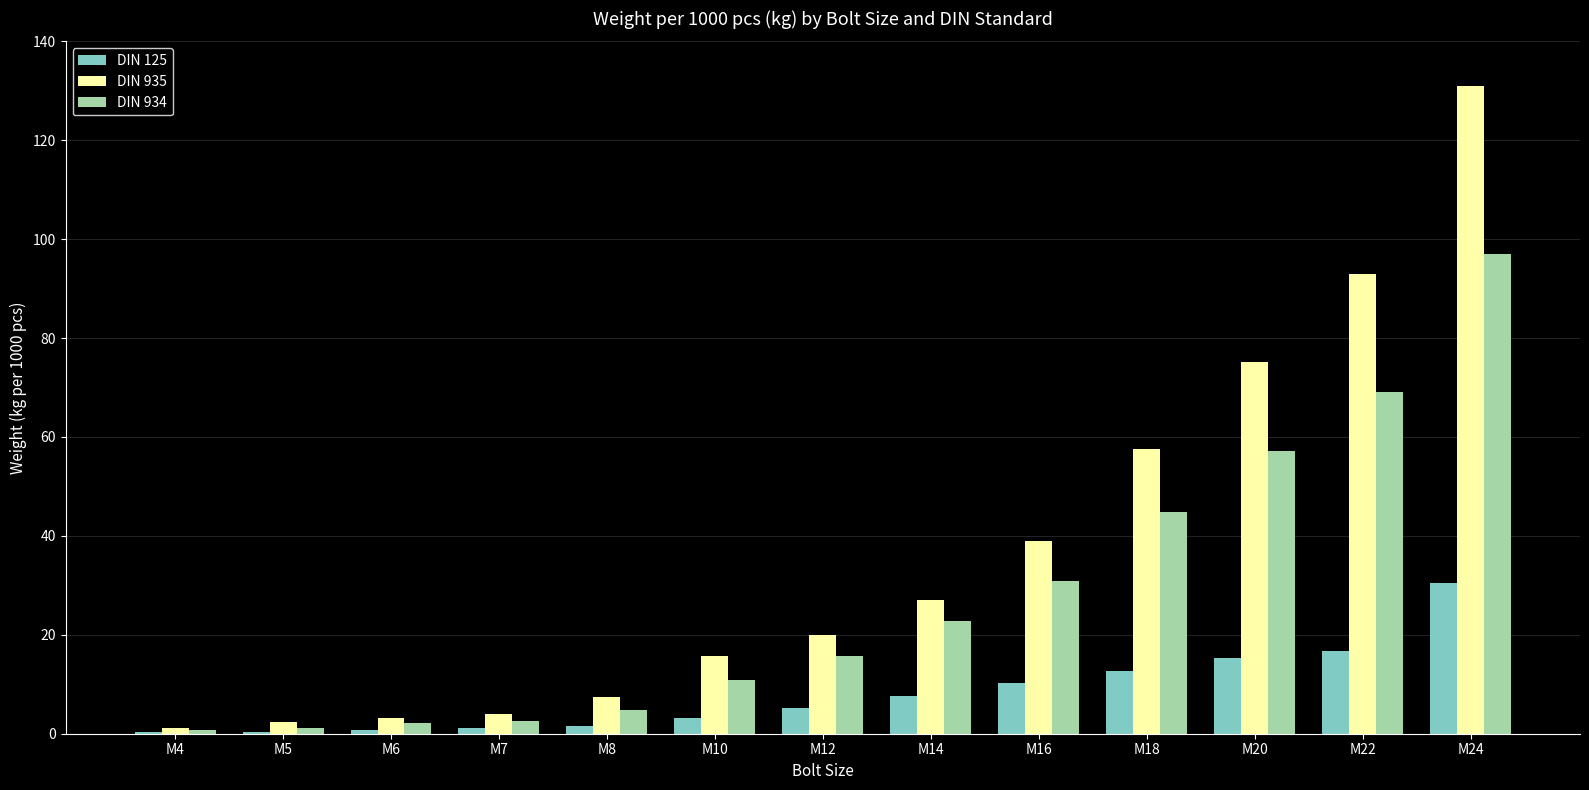

The value of DIN 935 at M22 is 93.0. True or false?

True